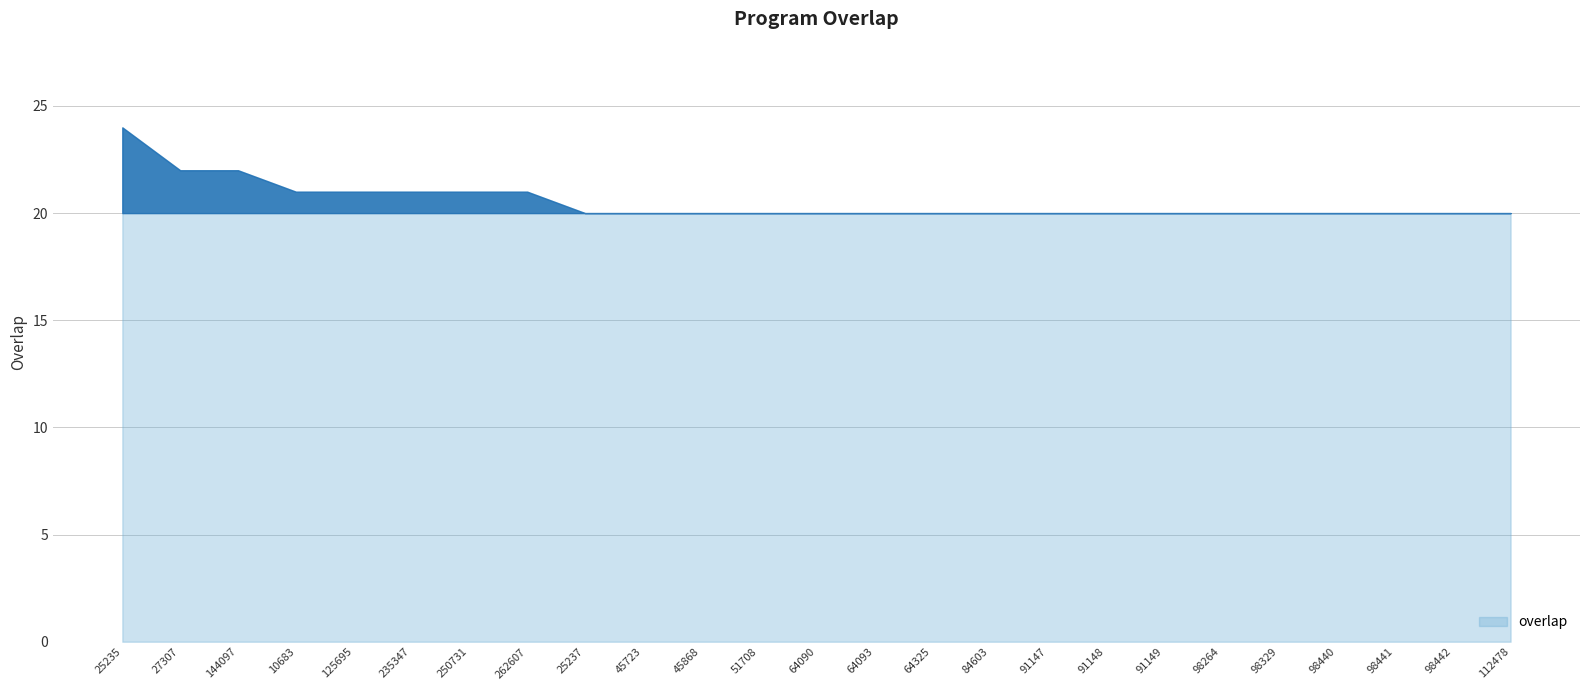

How many lines are shown in the chart?

1